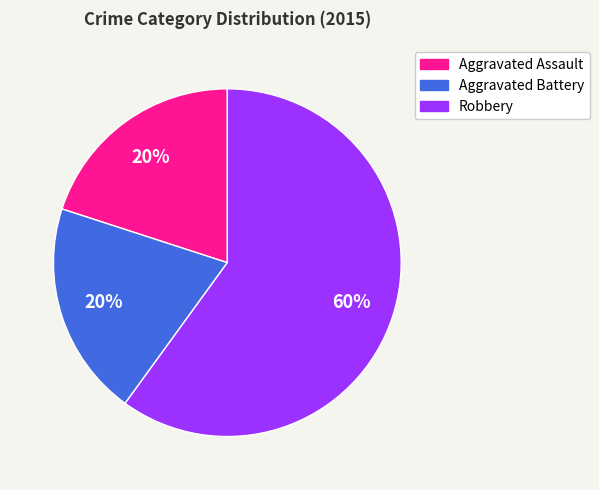

To the nearest percent, what is the average slice percentage?

33%